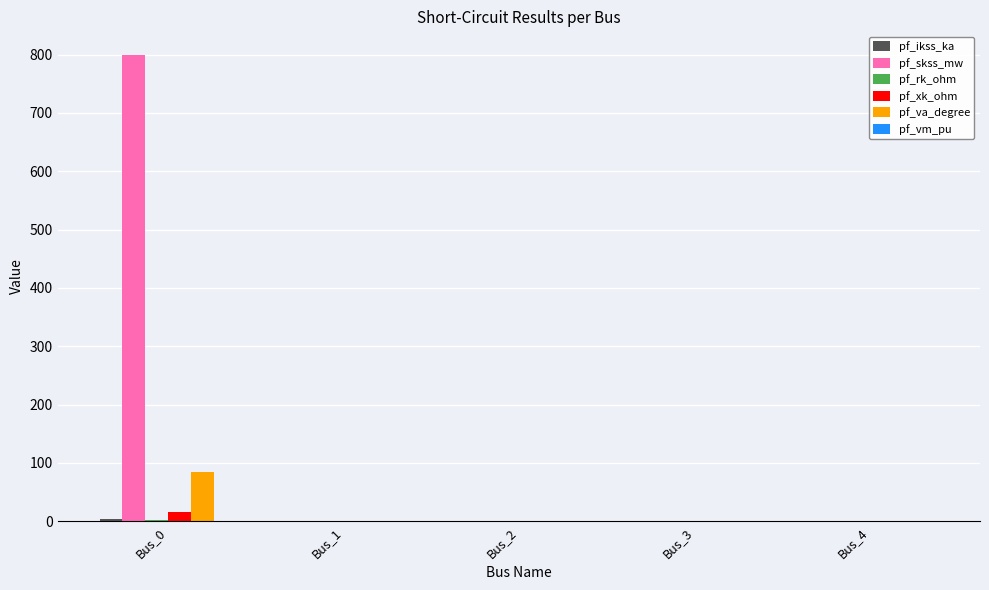

At which category is the sum across all series the highest?

Bus_0